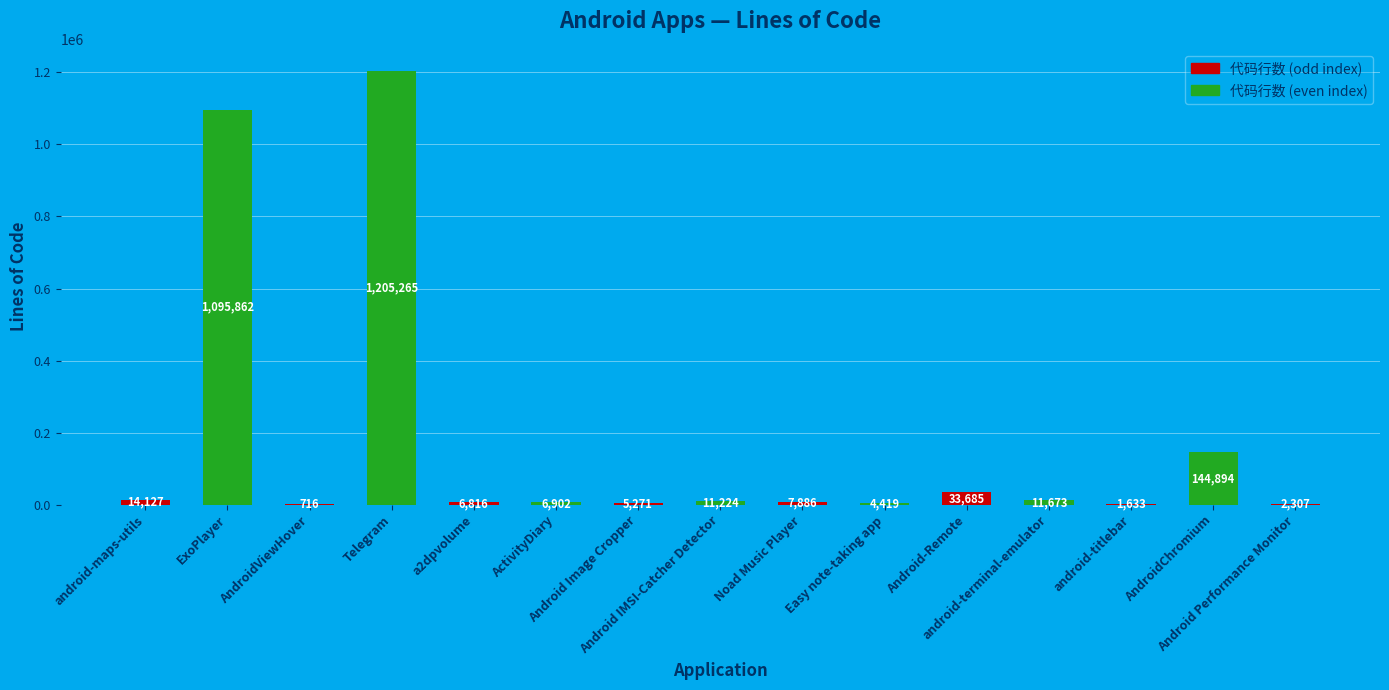

Count the number of data series in this chart.

1